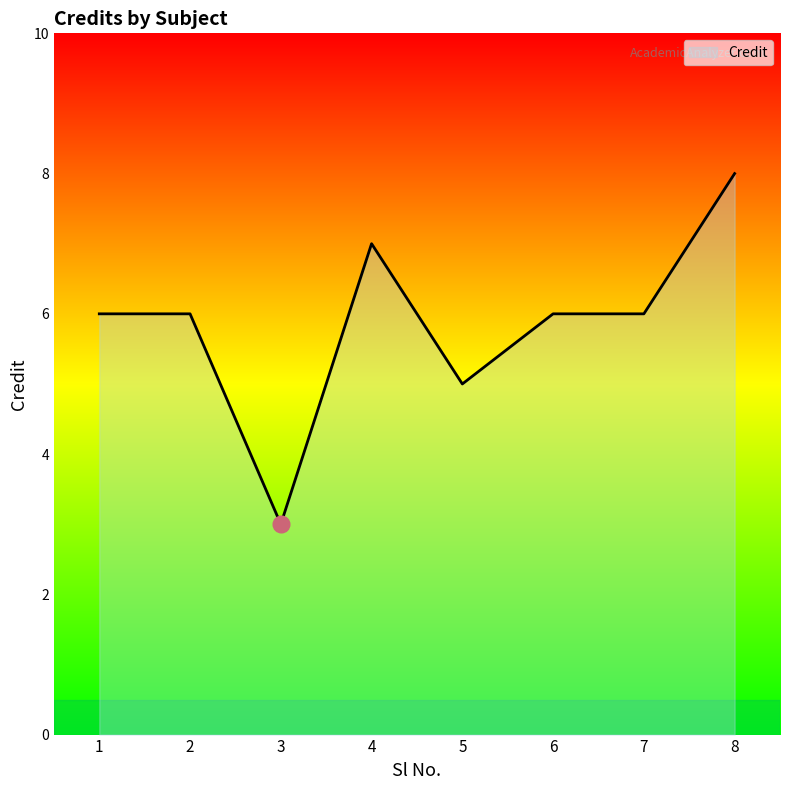

What is the average value?

6